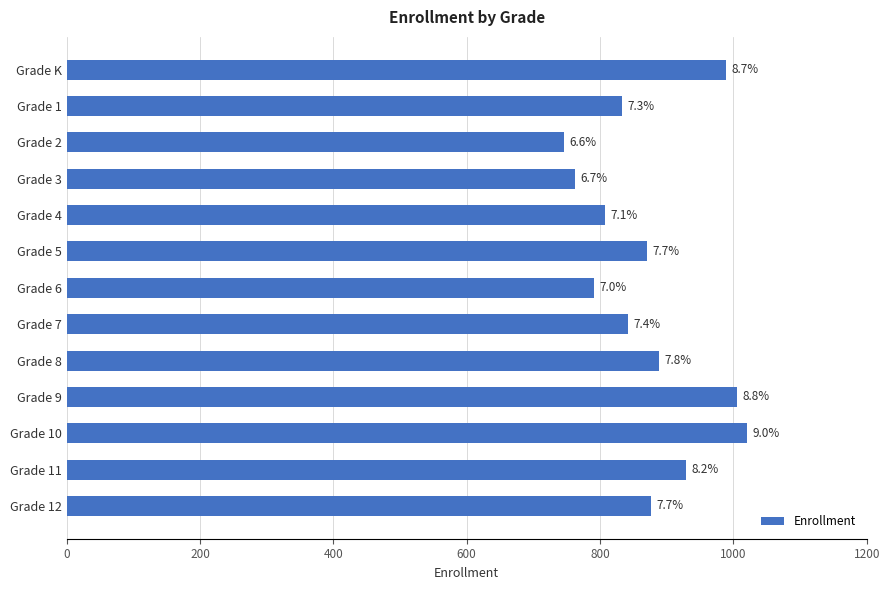

What is the smallest value displayed?

746